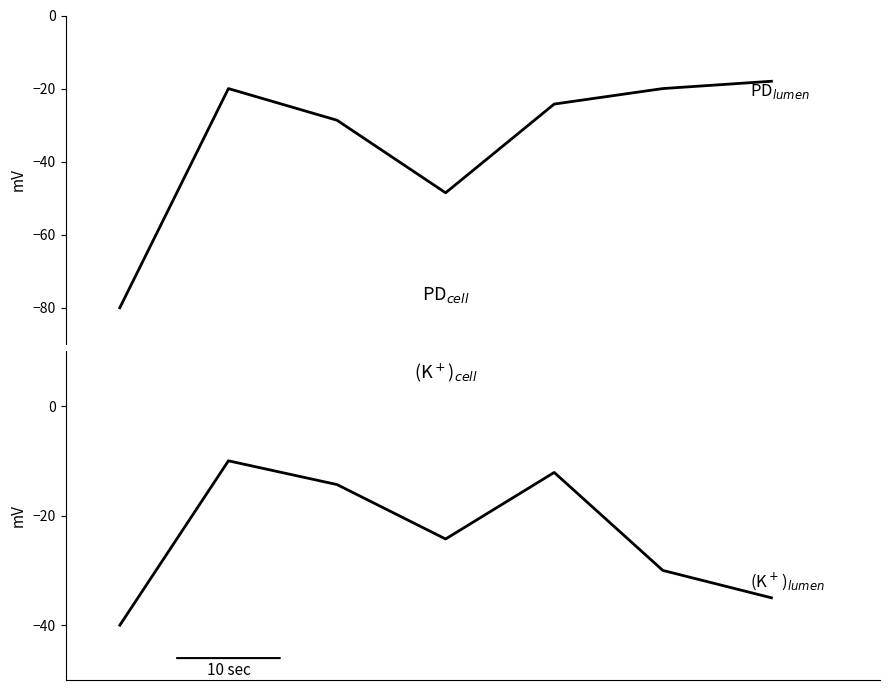

What is the highest value of the (K+)_cell series?

-10.0